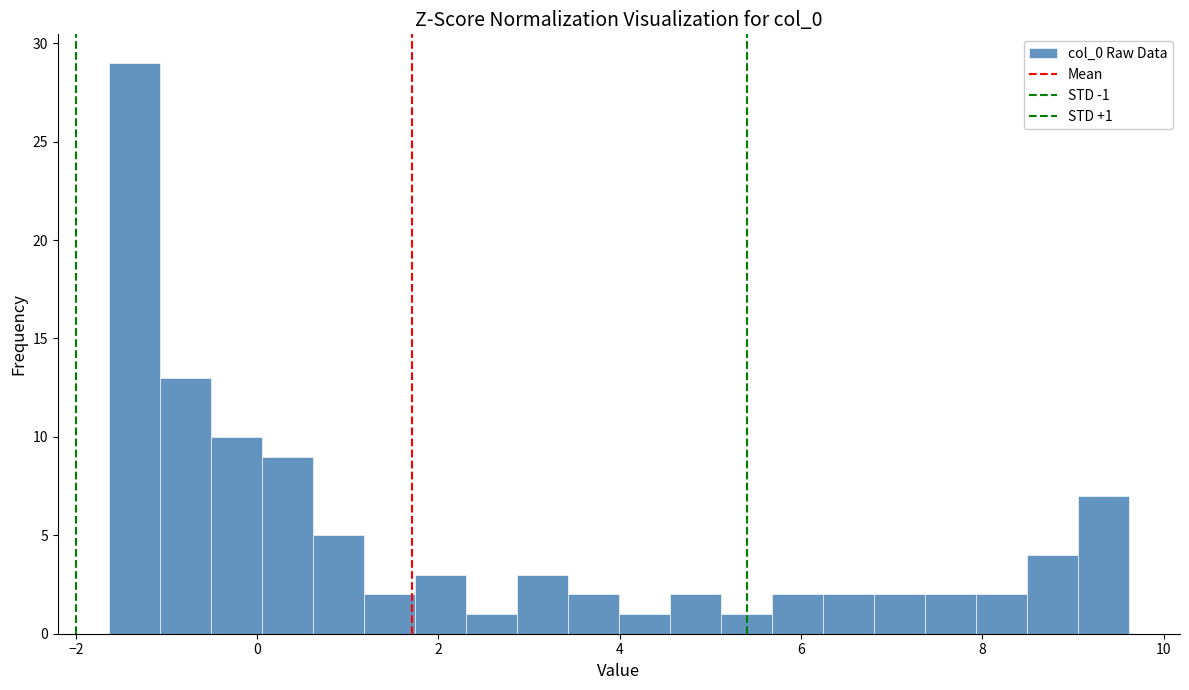

Read against the x-axis, roughly where is the centre of the tallest bar?

-1.4